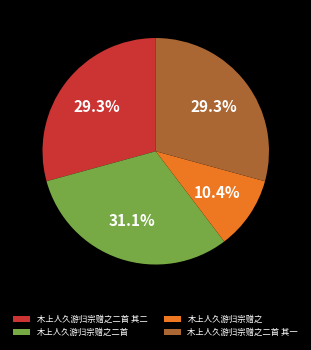

To the nearest percent, what percentage of the pie is 木上人久游归宗赠之?

10%